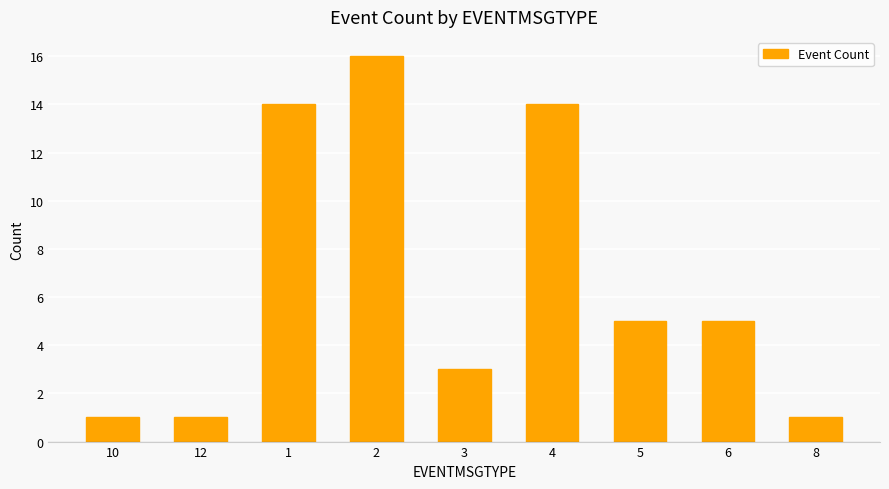

True or false: the data shows 23 at 2.

False